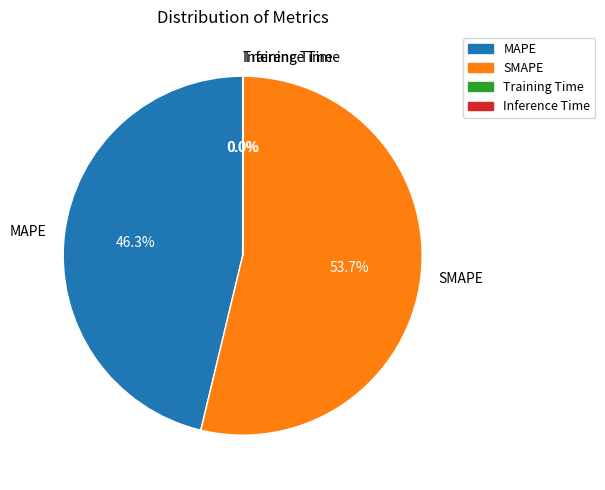

What is the largest slice in the pie chart?

SMAPE